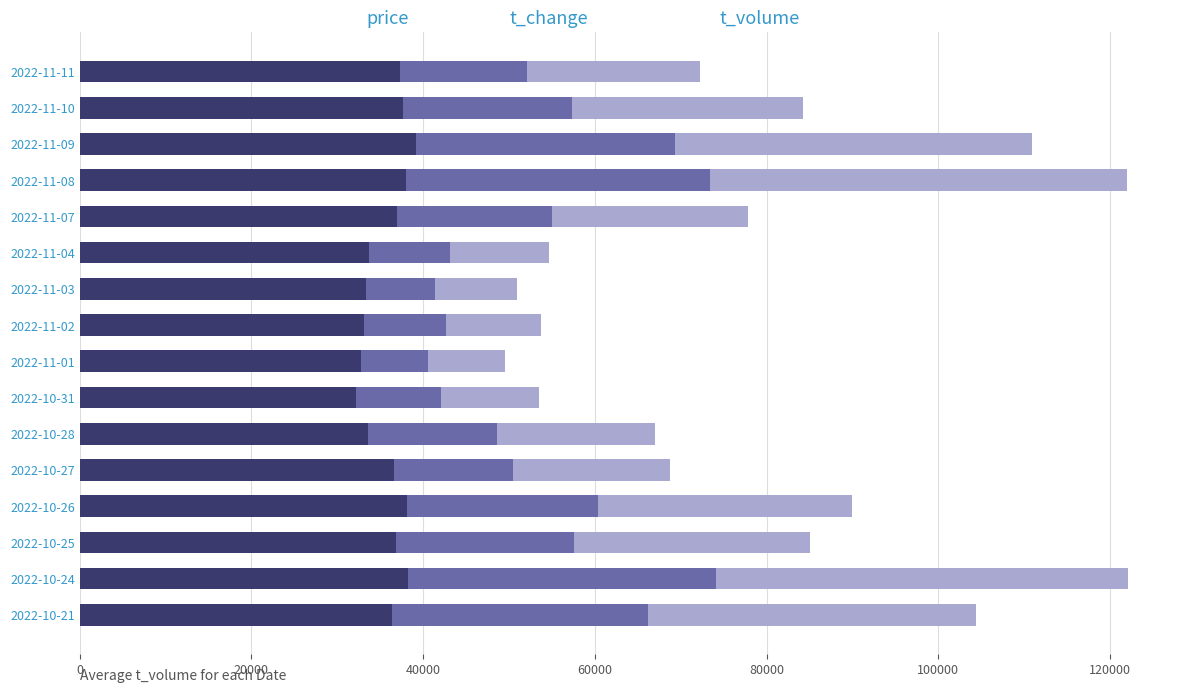

What is the total value across all series at 2022-10-25?

85058